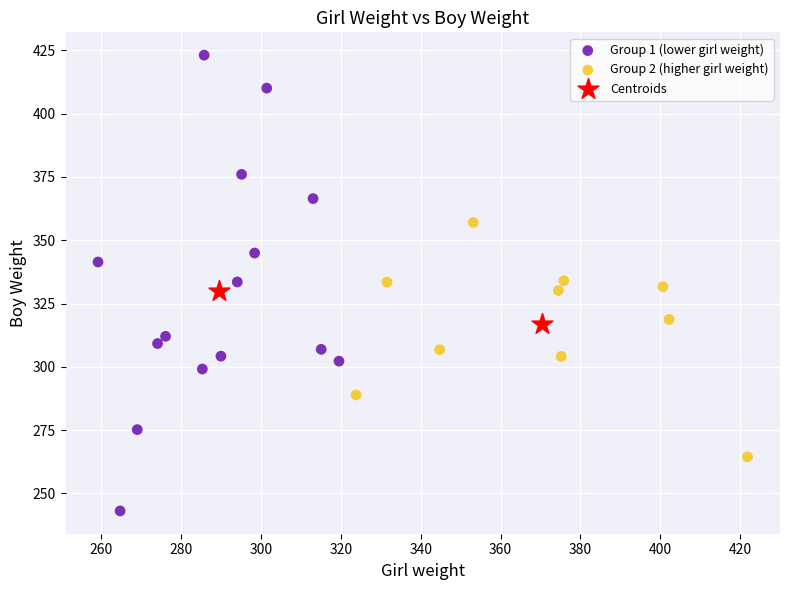

What are all the series names shown in the legend?

Group 1 (lower girl weight), Group 2 (higher girl weight), Centroids